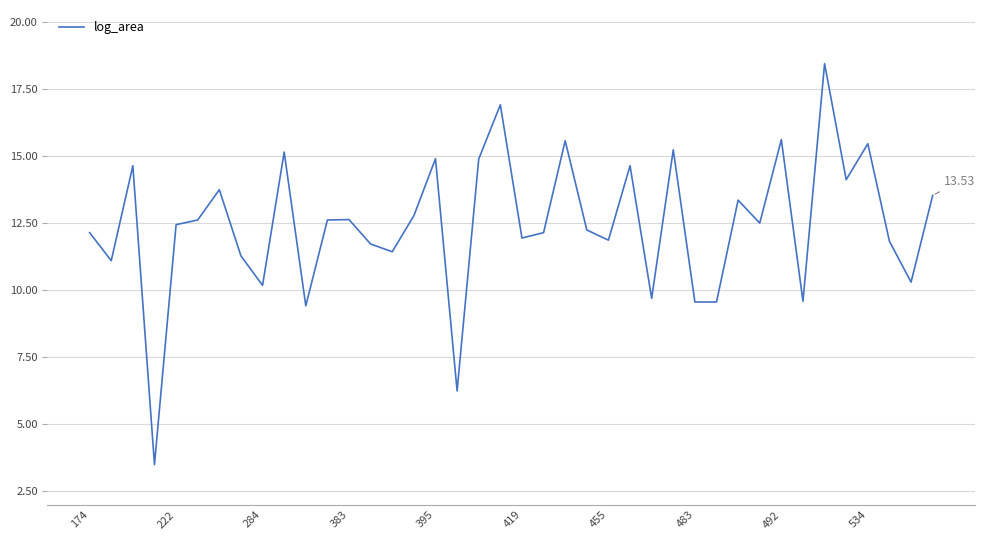

What is the difference between the maximum and minimum values?

15.0